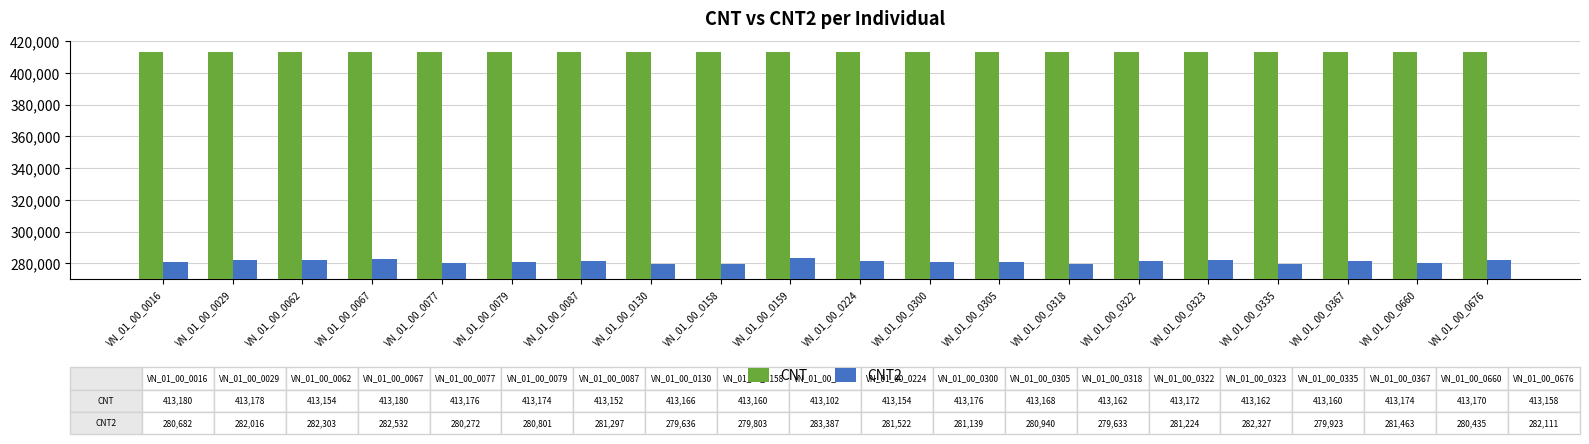

Is it true that CNT2 equals 404678 at VN_01_00_0335?

False